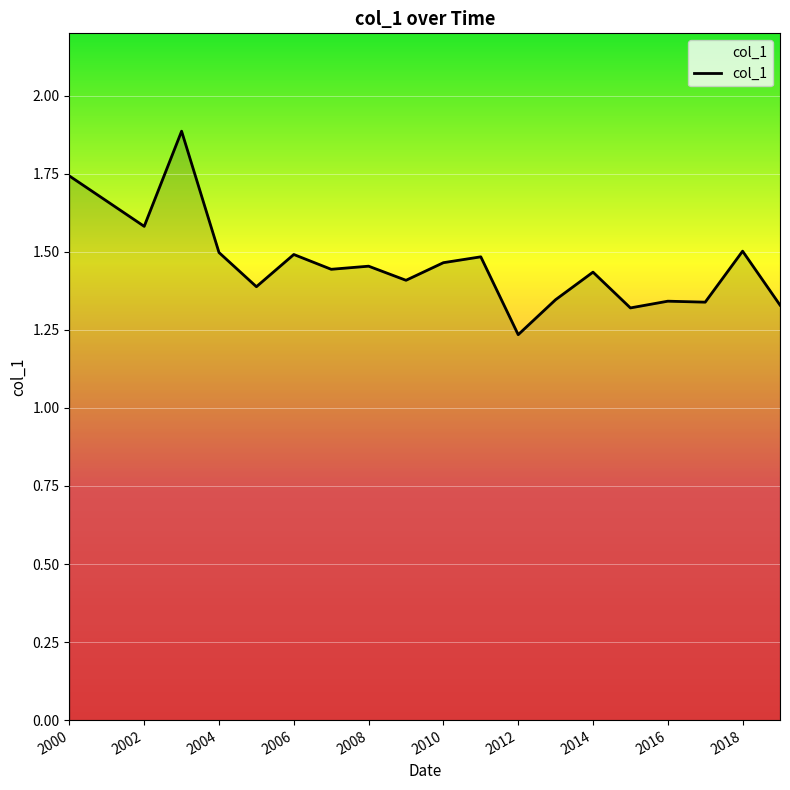

What is the greatest value displayed?

1.9